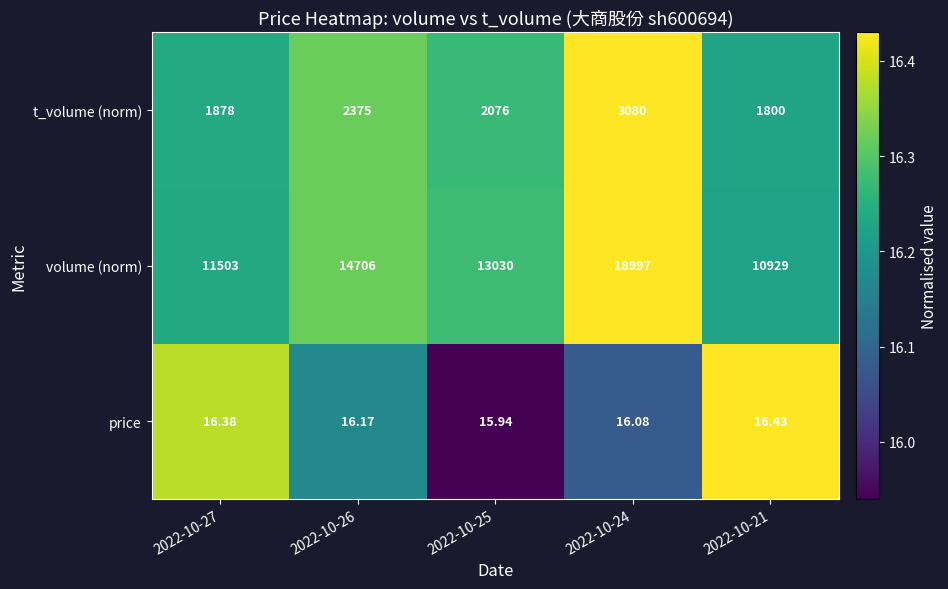

Which series has the widest spread of values?

volume (norm)